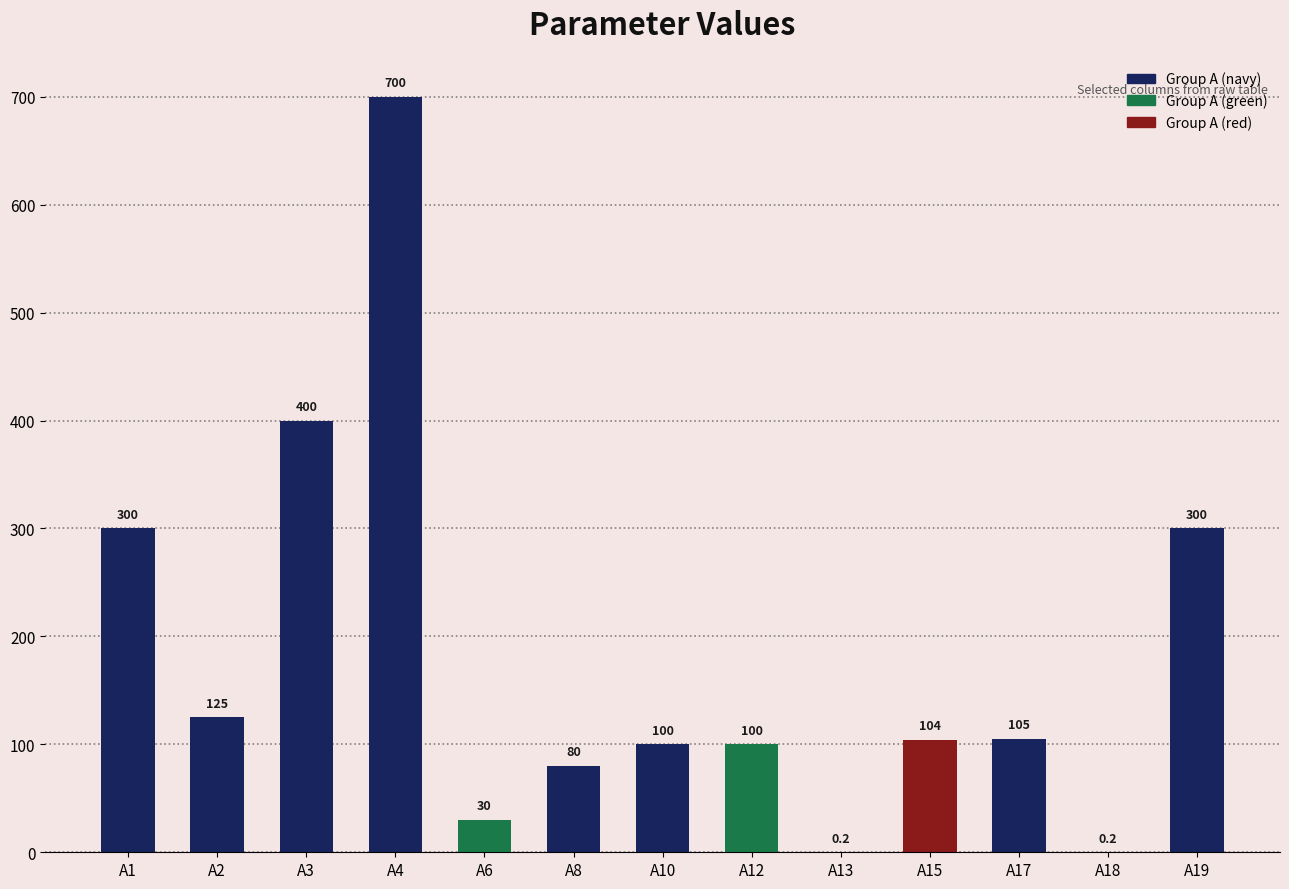

What is the maximum value shown in the chart?

700.0